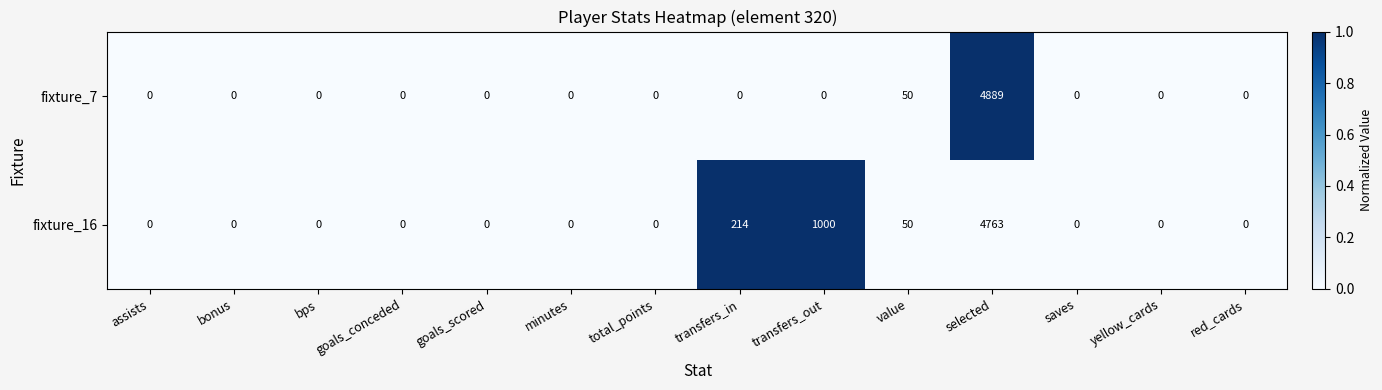

Which category has the highest value in the fixture_7 series?

selected